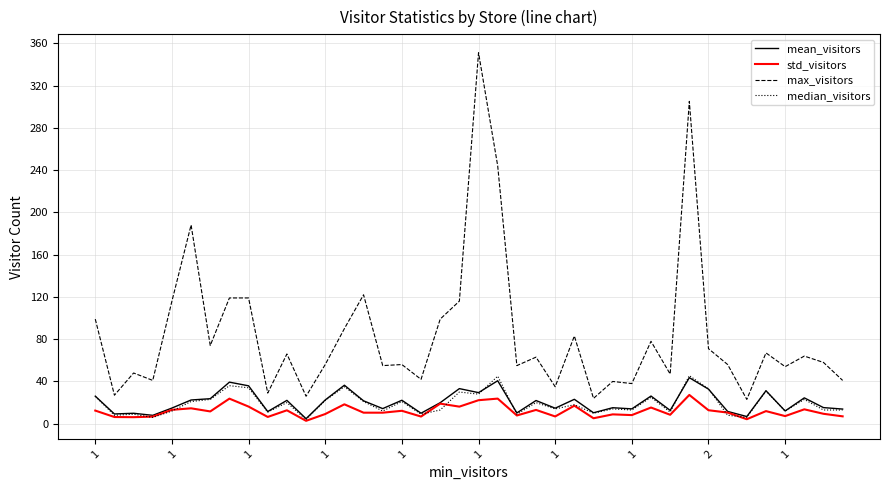

What is the greatest value displayed?

351.0